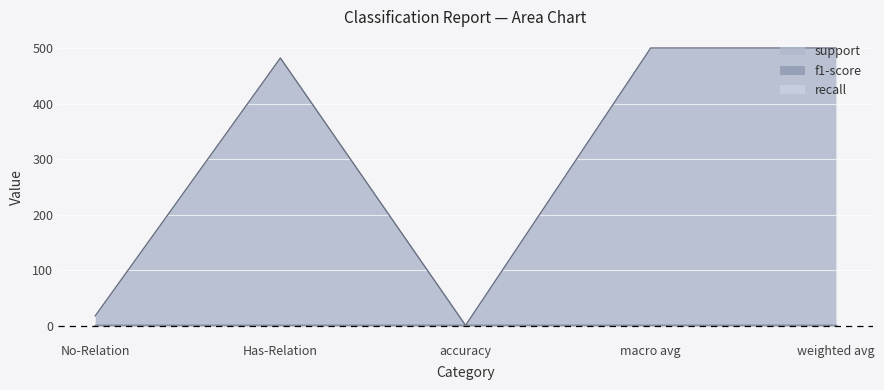

Which has a higher value, No-Relation or macro avg?

macro avg